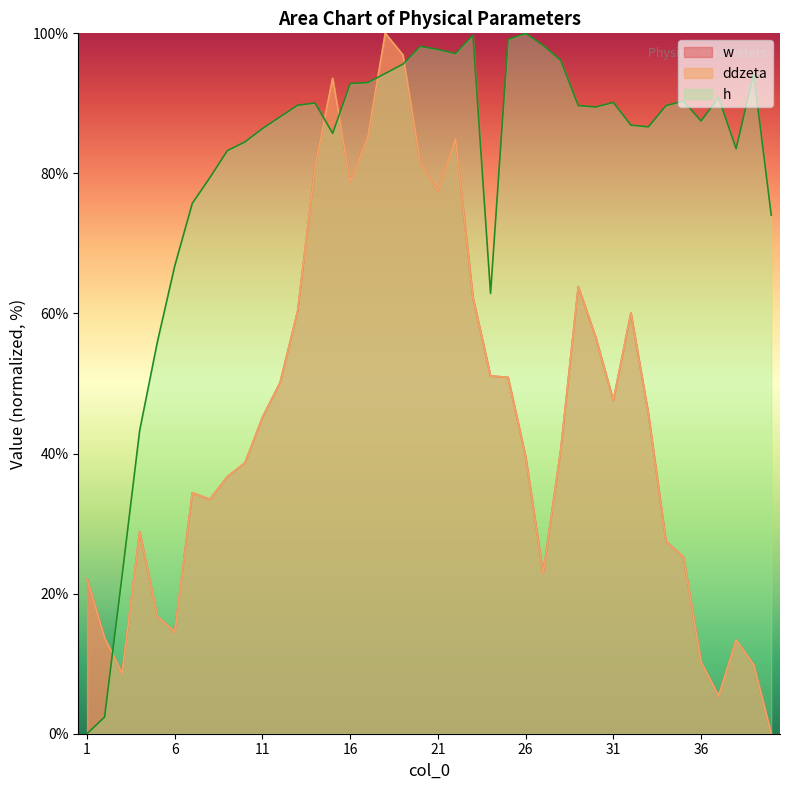

Where does the ddzeta series first go above 45?

11